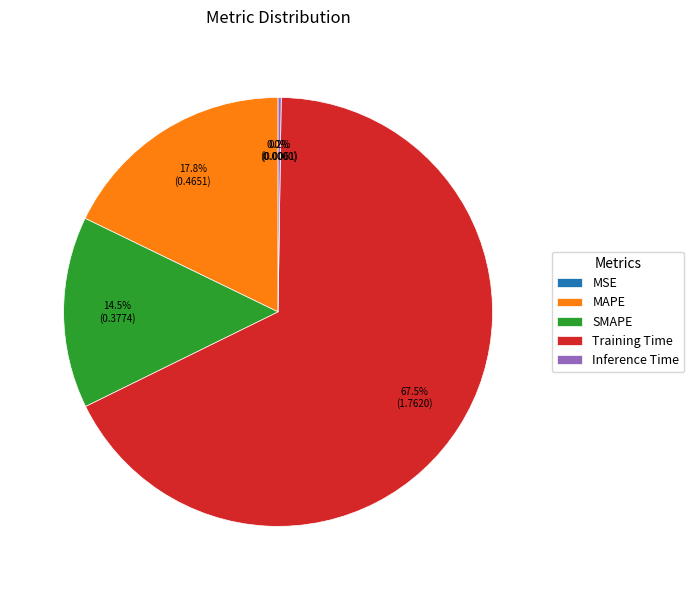

Which category has the biggest portion of the pie?

Training Time